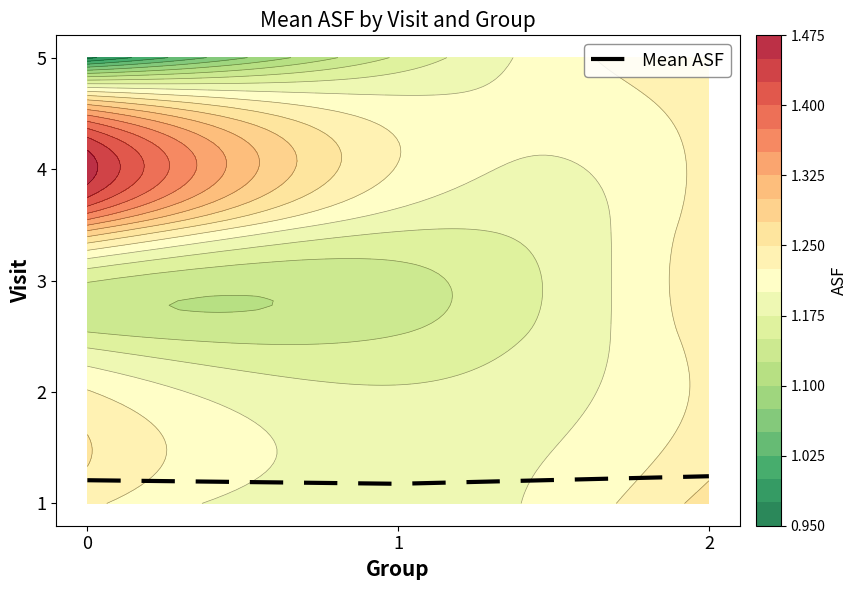

Approximately how many times larger is the value at 1 compared to 2?

0.9